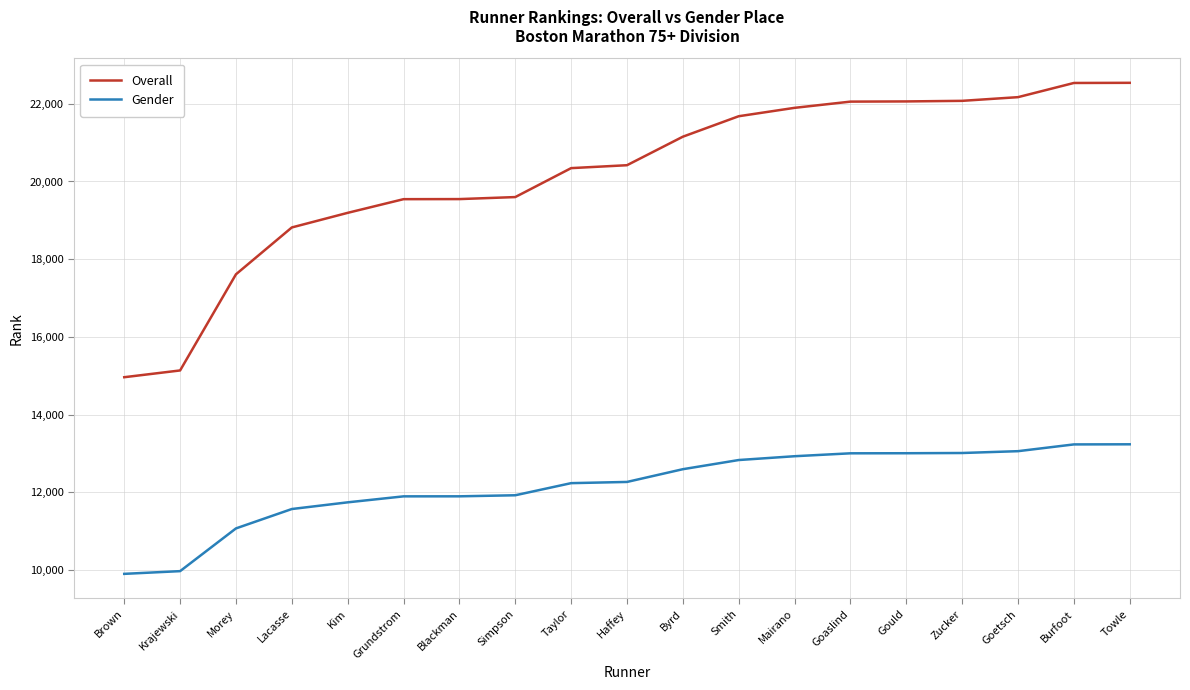

Does the chart display data point markers on the line(s)?

No